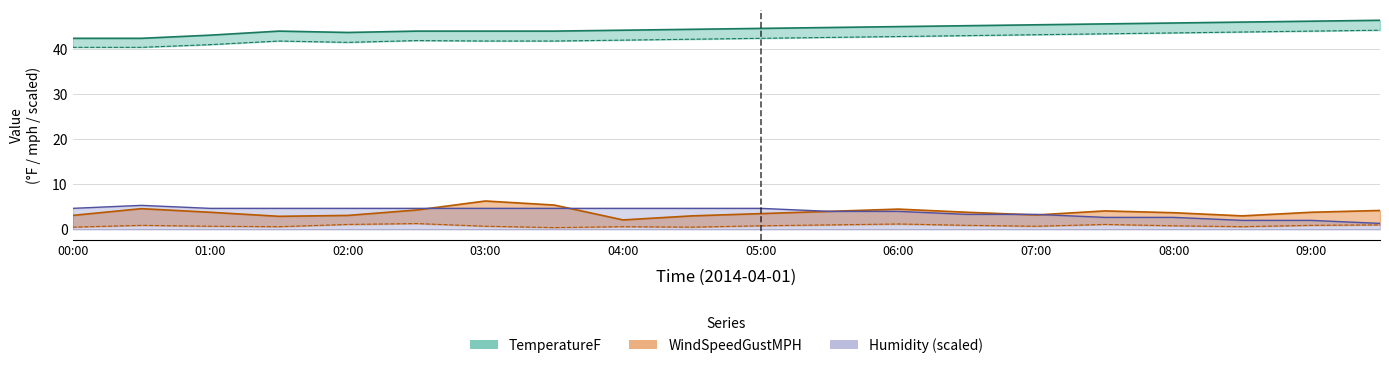

Which series changed the most between 02:30 and 09:00?

Humidity